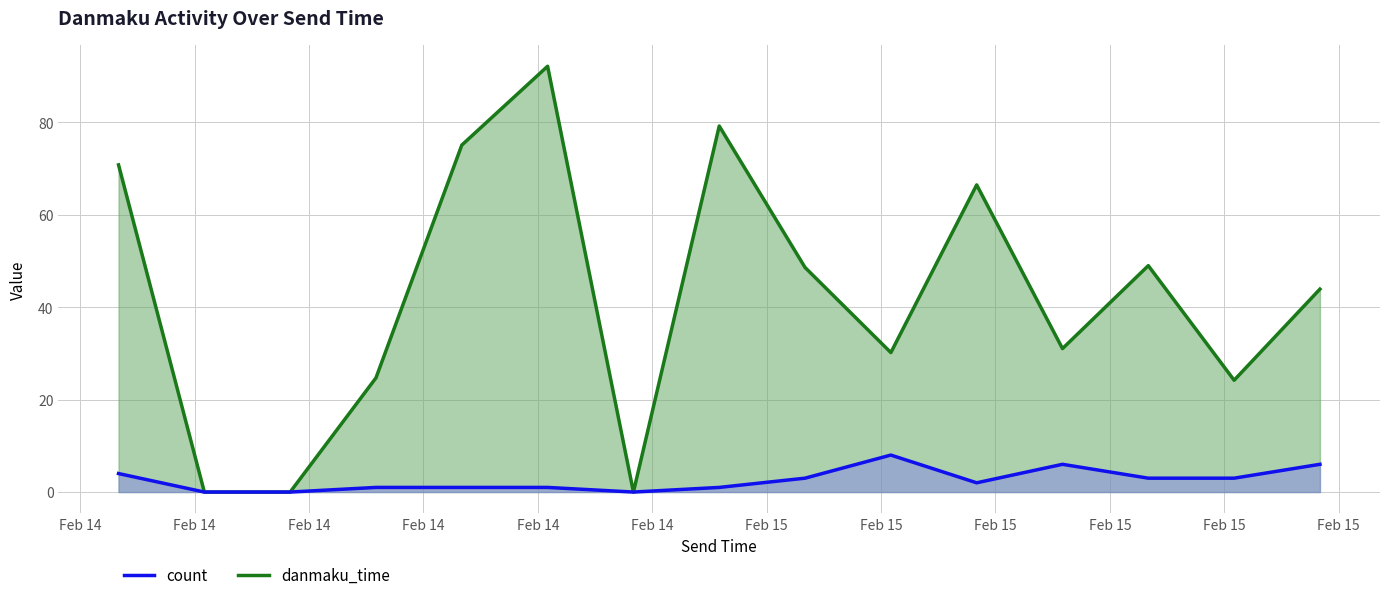

Rank the series by their average value, from lowest to highest.

count_line, danmaku_time_line